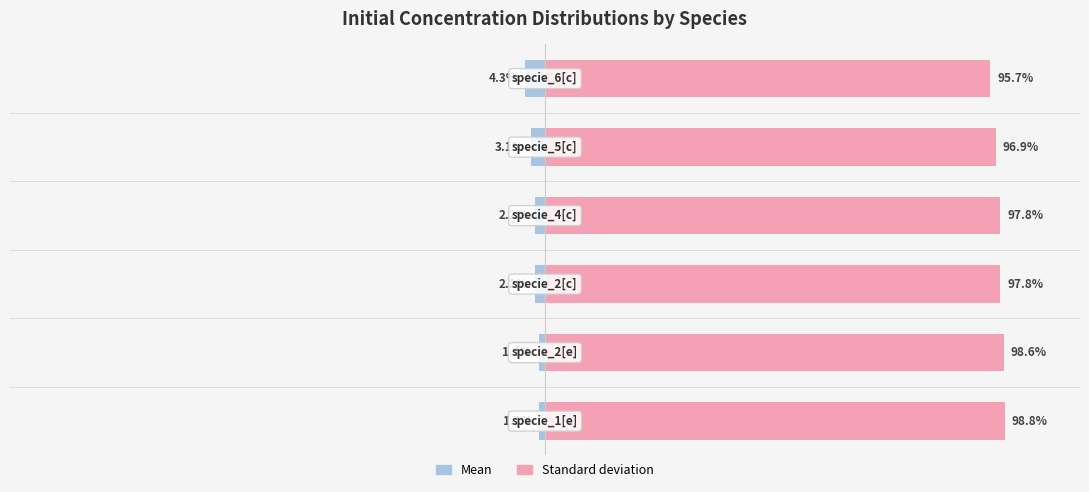

What is the difference between the maximum and minimum values in the Mean series?

3.1